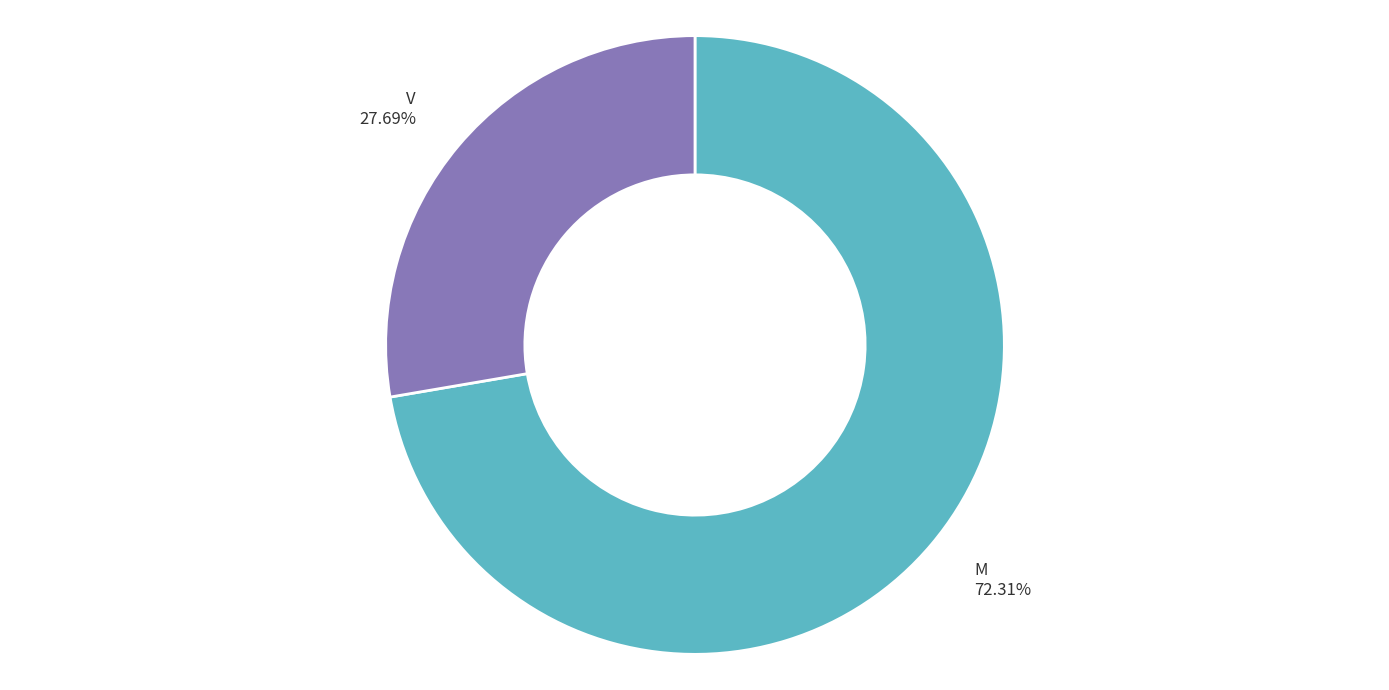

Does M account for over 50% of the chart?

Yes